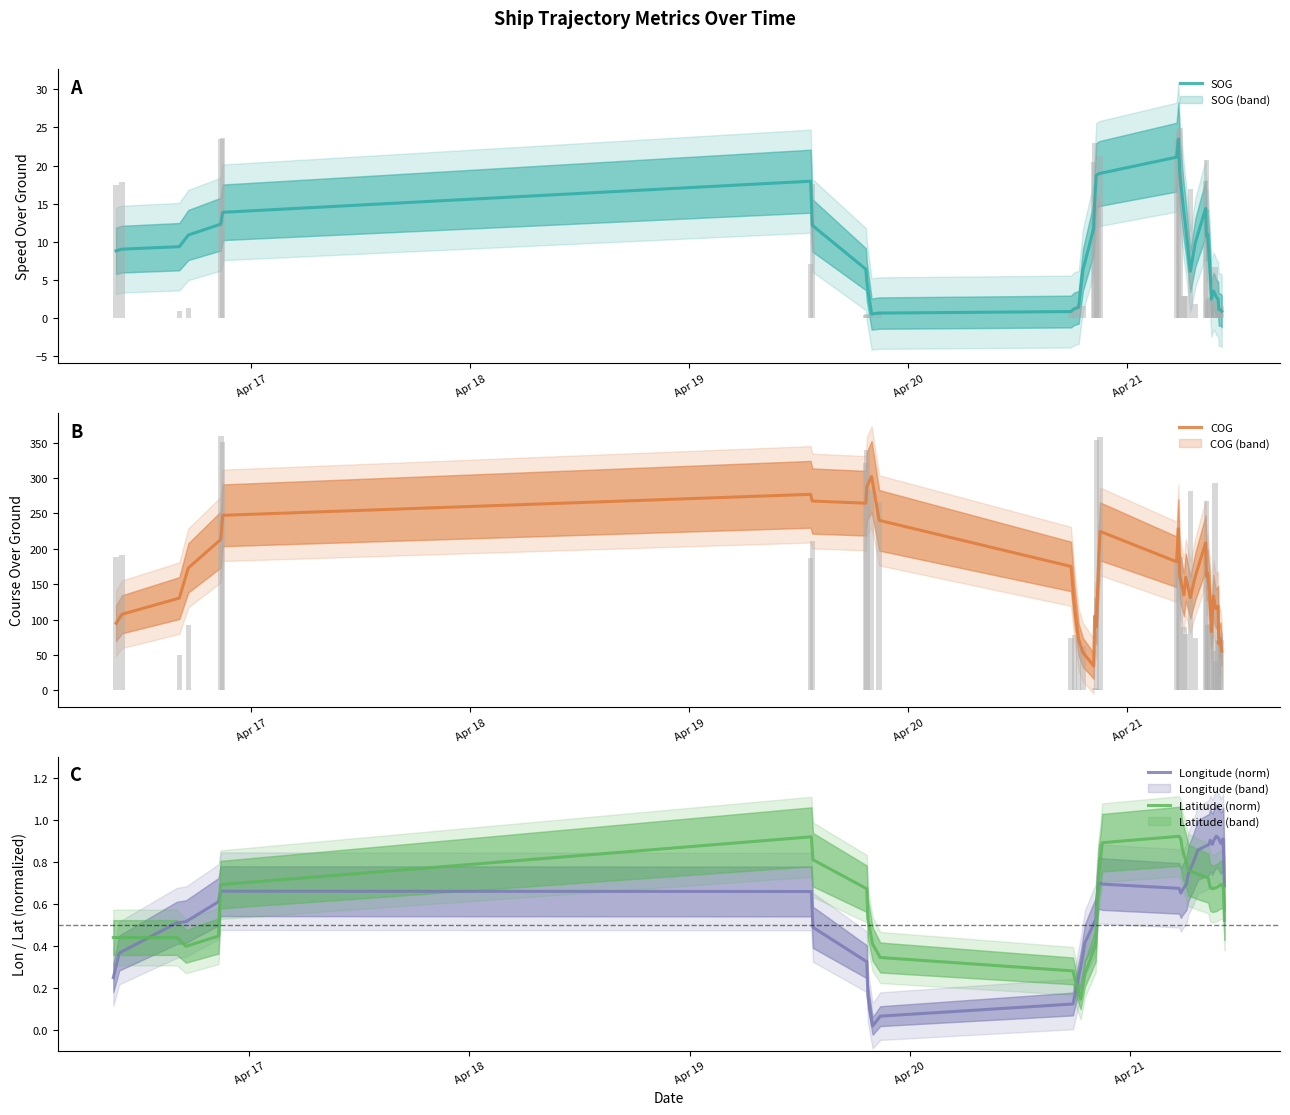

How many times do Longitude (norm) and Latitude (norm) cross each other?

5